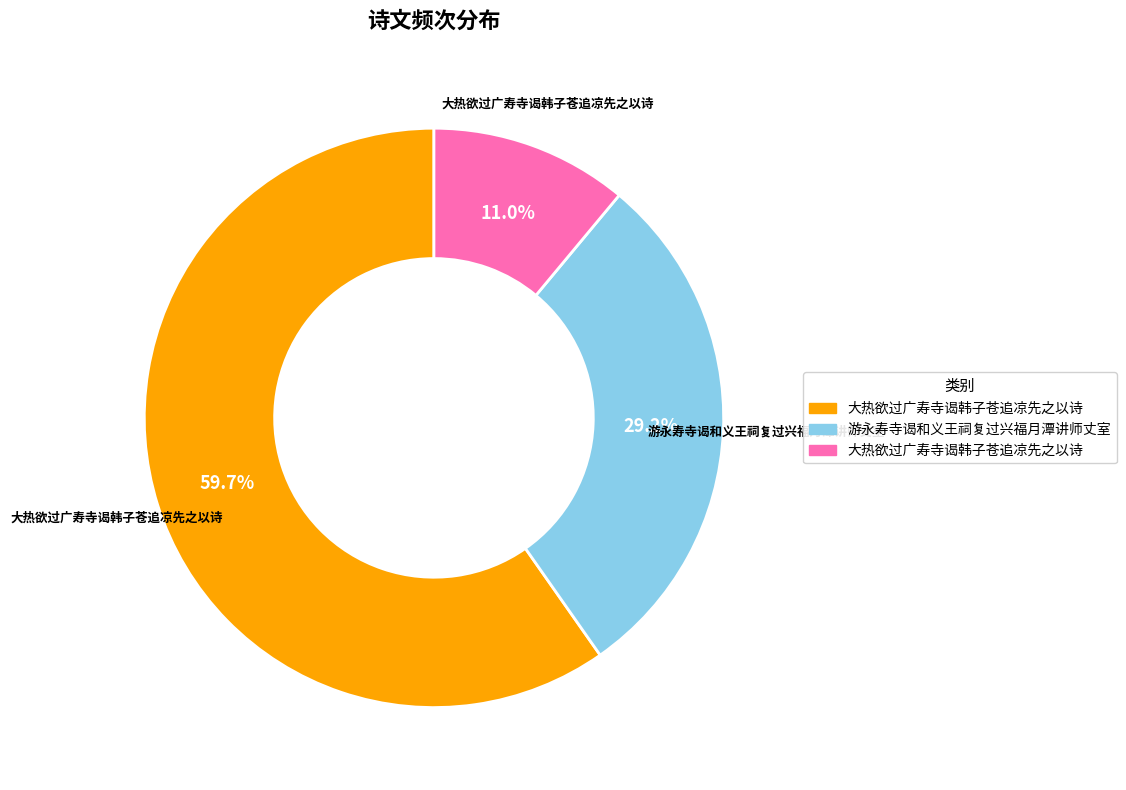

Is there any slice that represents more than half of the pie?

Yes